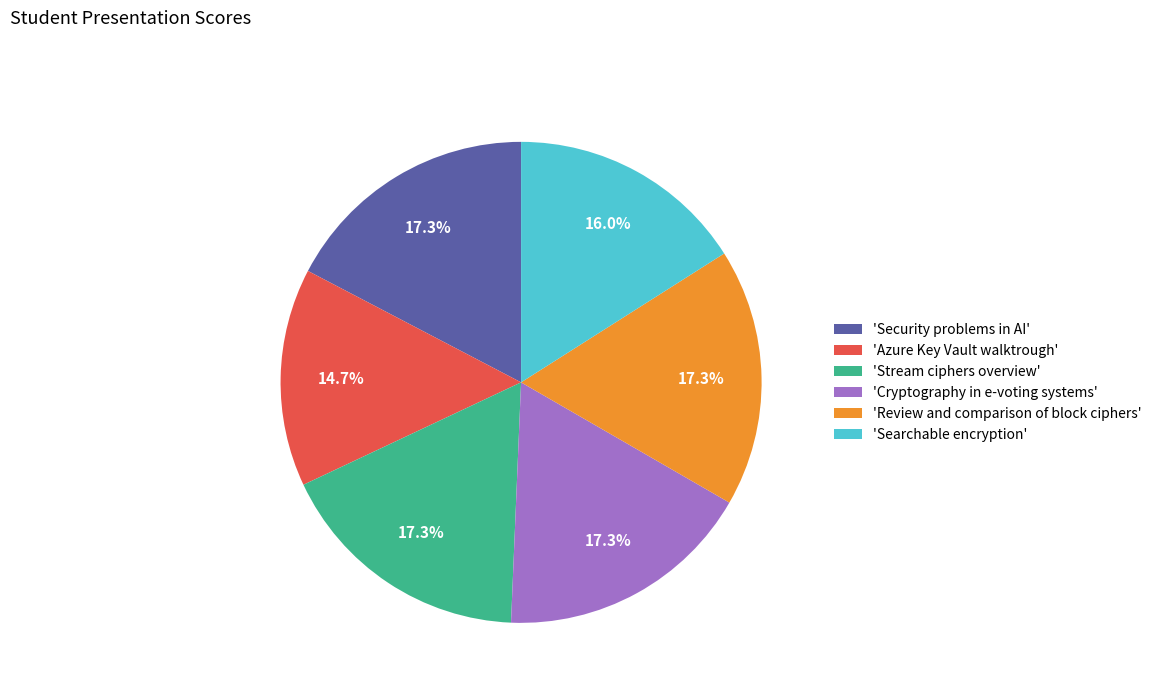

Combined, do 'Security problems in AI' and 'Review and comparison of block ciphers' account for over 50%?

No